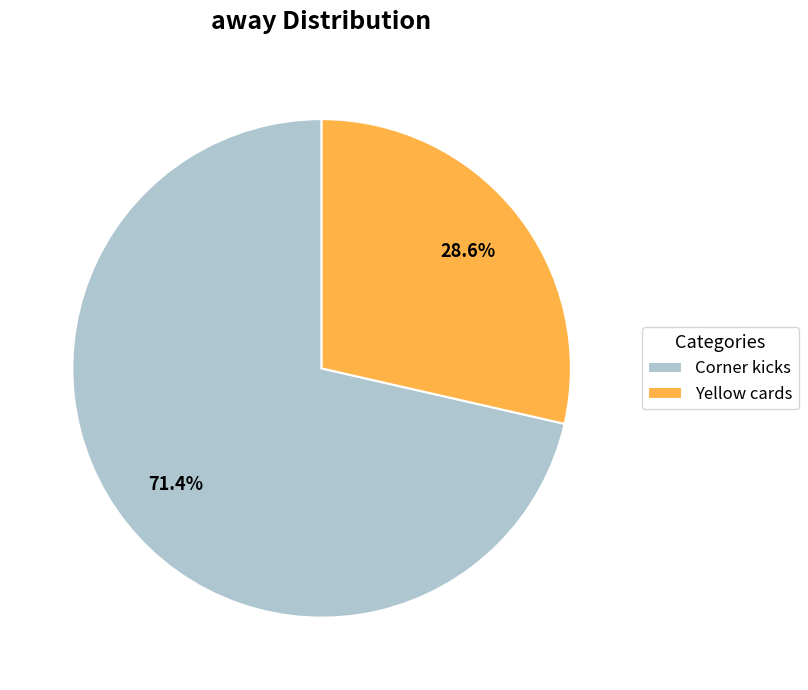

Is it true that Corner kicks is 71% of the pie?

True